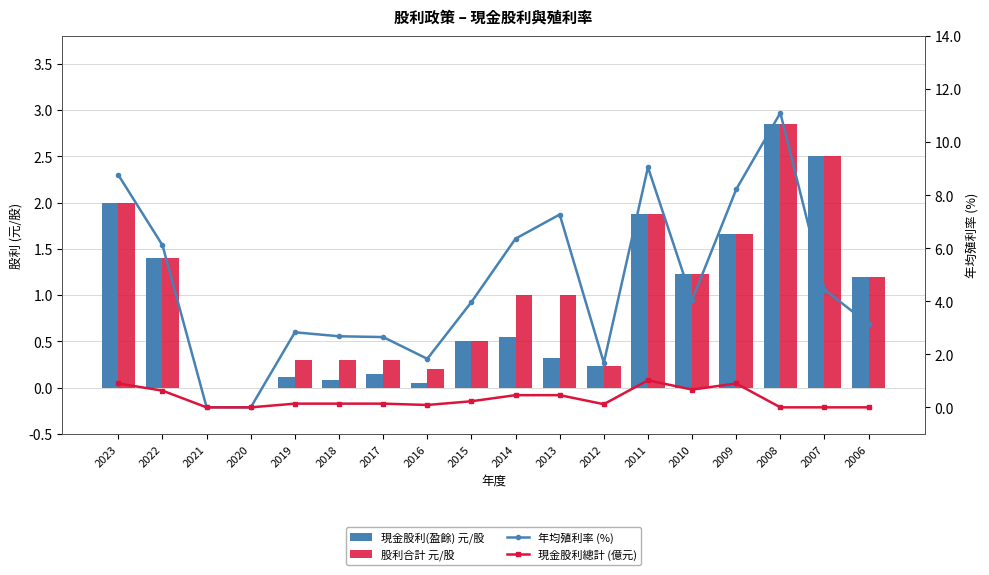

Is it true that 年均殖利率 (%) equals 5.4 at 2008?

False